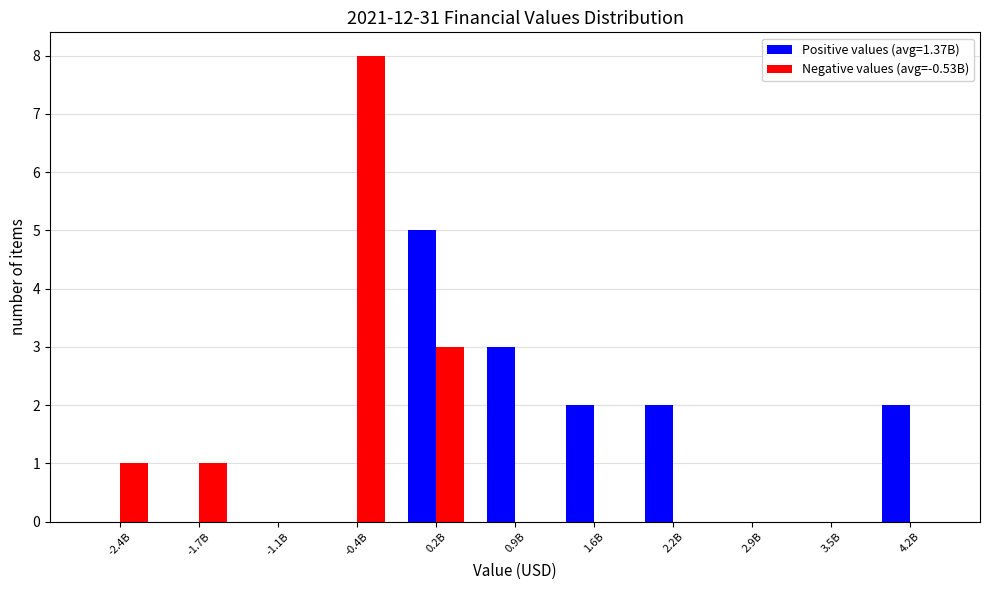

Reading left to right, list all the values displayed in this chart.

Positive values (avg=1.37B): -2.4B=0	-1.7B=0	-1.1B=0	-0.4B=0	0.2B=5	0.9B=3	1.6B=2	2.2B=2	2.9B=0	3.5B=0	4.2B=2
Negative values (avg=-0.53B): -2.4B=1	-1.7B=1	-1.1B=0	-0.4B=8	0.2B=3	0.9B=0	1.6B=0	2.2B=0	2.9B=0	3.5B=0	4.2B=0